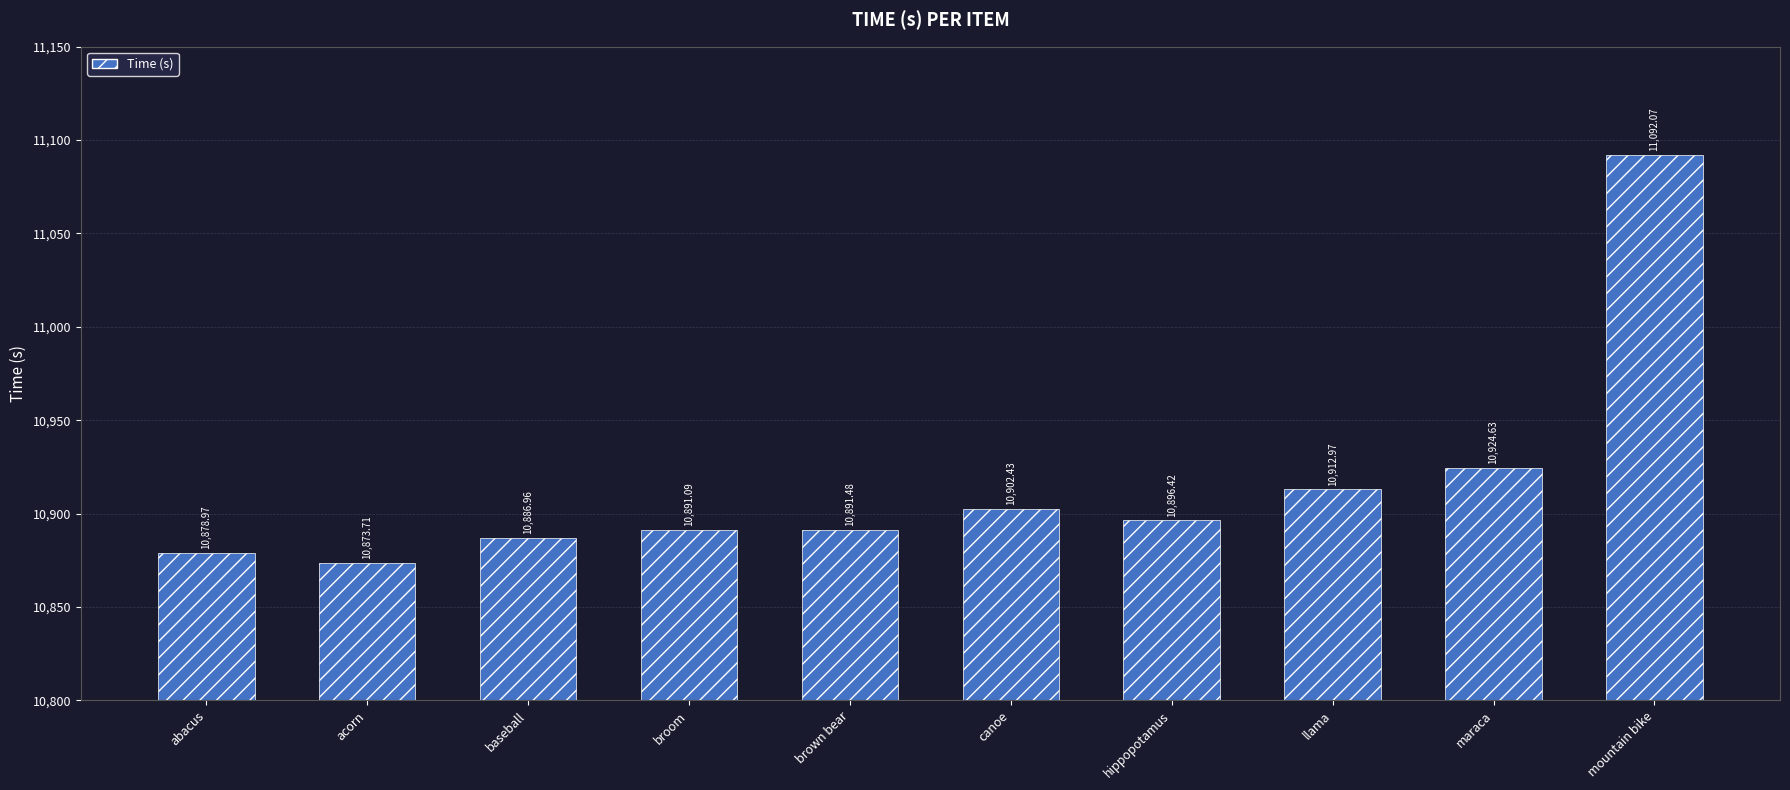

What is the label of the 3rd bar from the left?

baseball